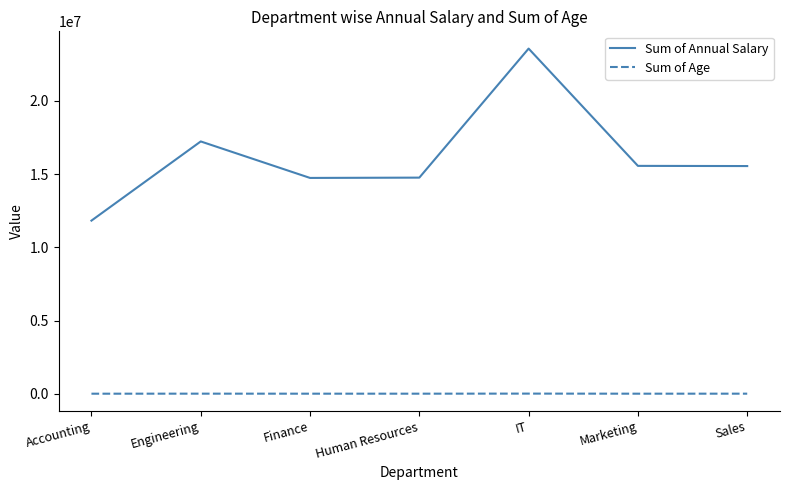

What are all the series names shown in the legend?

Sum of Annual Salary, Sum of Age